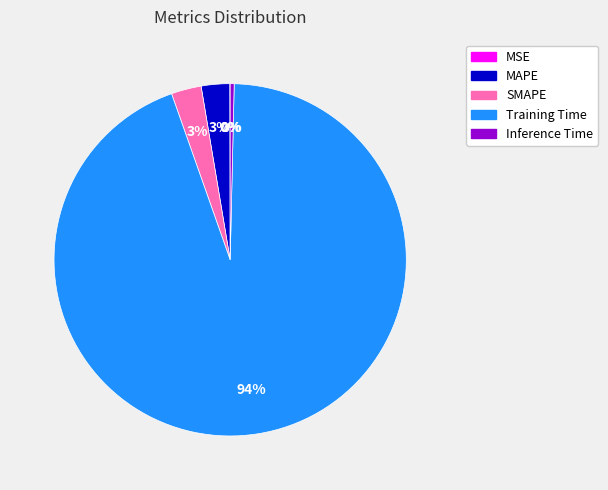

Does Training Time account for over 50% of the chart?

Yes